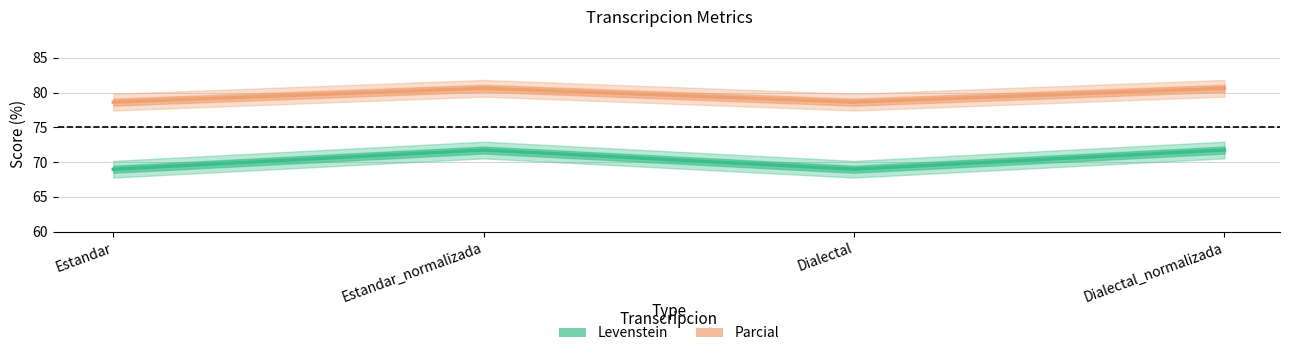

Rank the series at Estandar from highest to lowest value.

Parcial, Levenstein